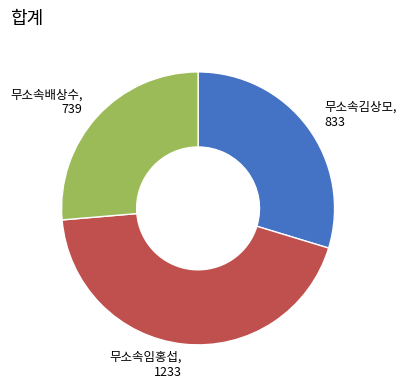

Is there a majority slice in this chart?

No